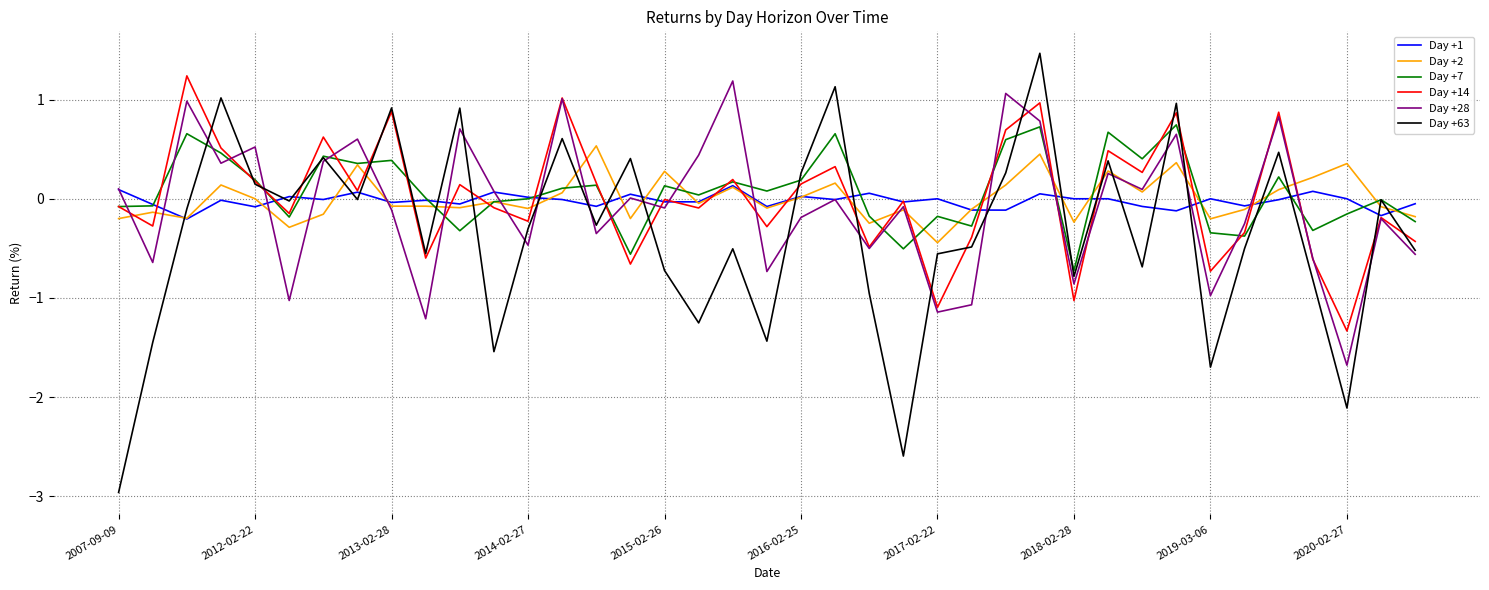

Which series has the largest range (max minus min)?

Day +63